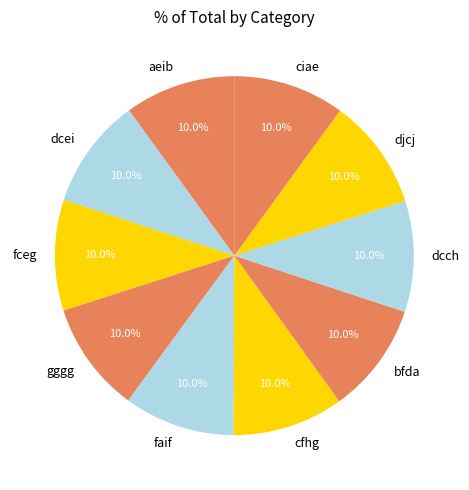

Is it true that cfhg is 2% of the pie?

False